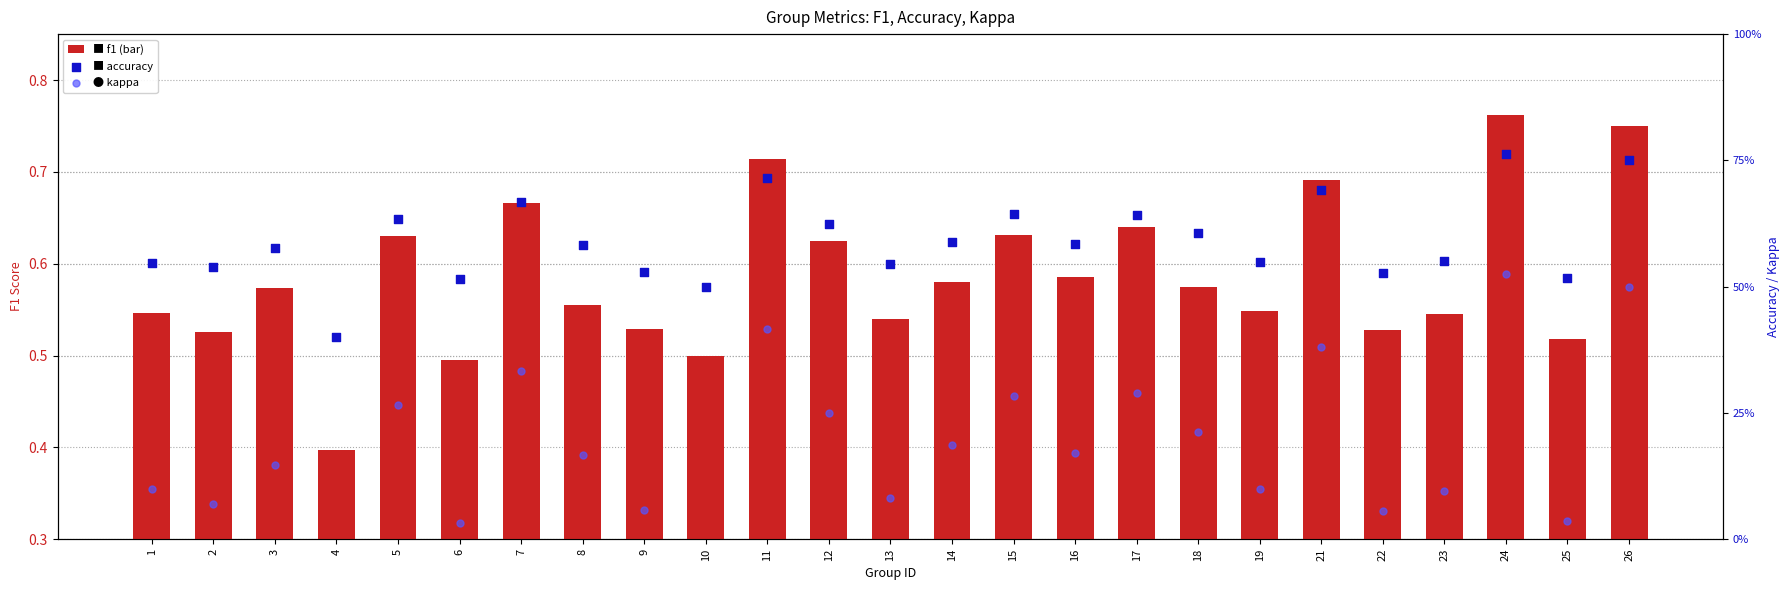

Which series reaches the maximum Y coordinate?

accuracy